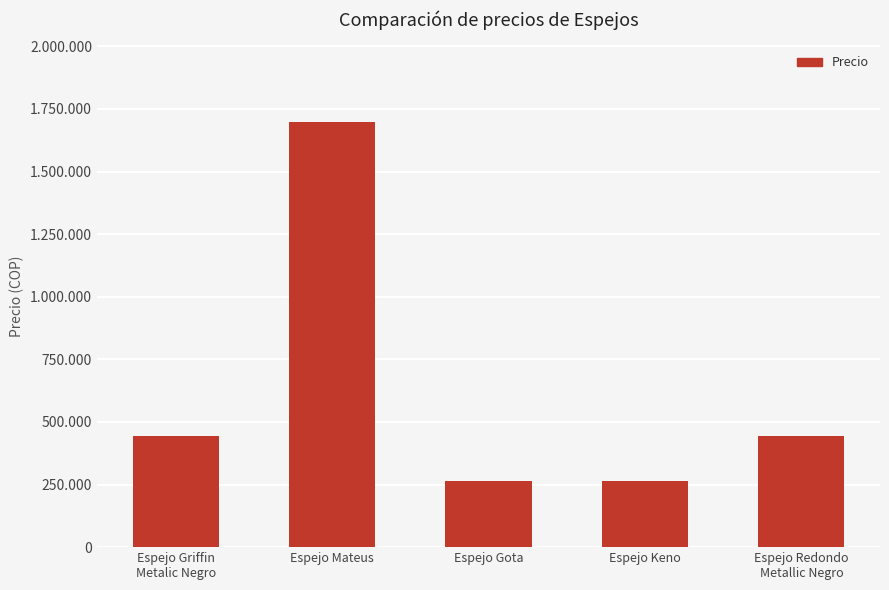

True or false: the data shows 579567 at Espejo Griffin
Metalic Negro.

False